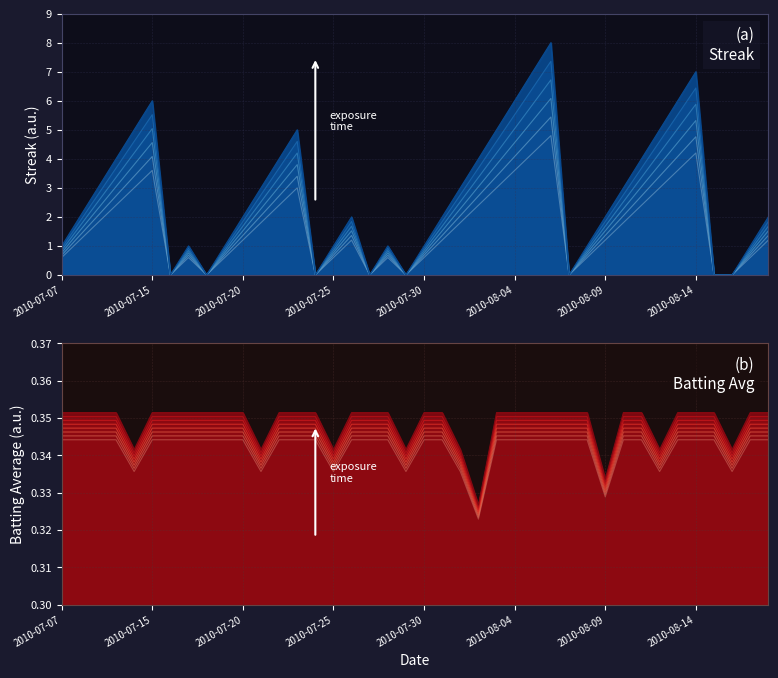

The Streak series shows 0.6 at 2010-07-26. True or false?

False